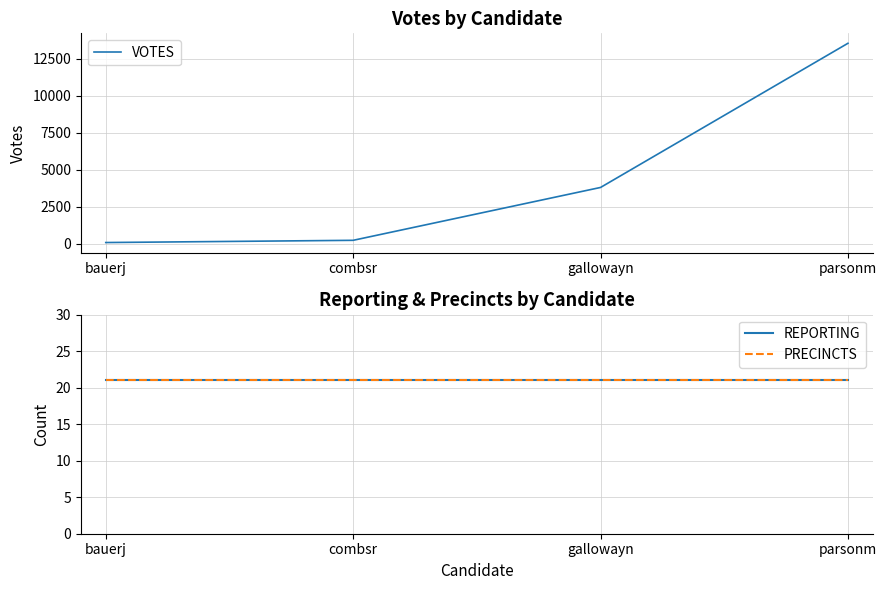

Which series changed the most between combsr and parsonm?

VOTES